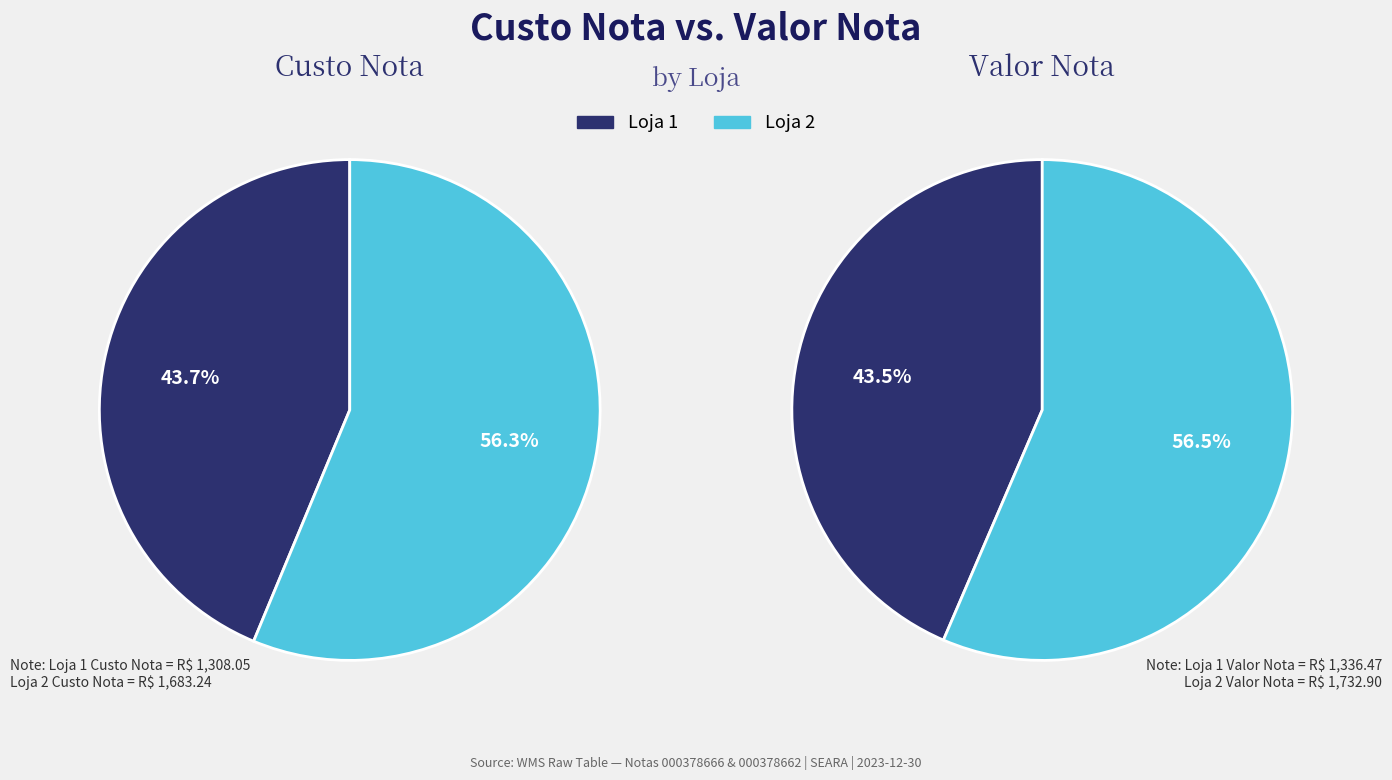

True or false: Loja 1 accounts for 44% of the total.

True